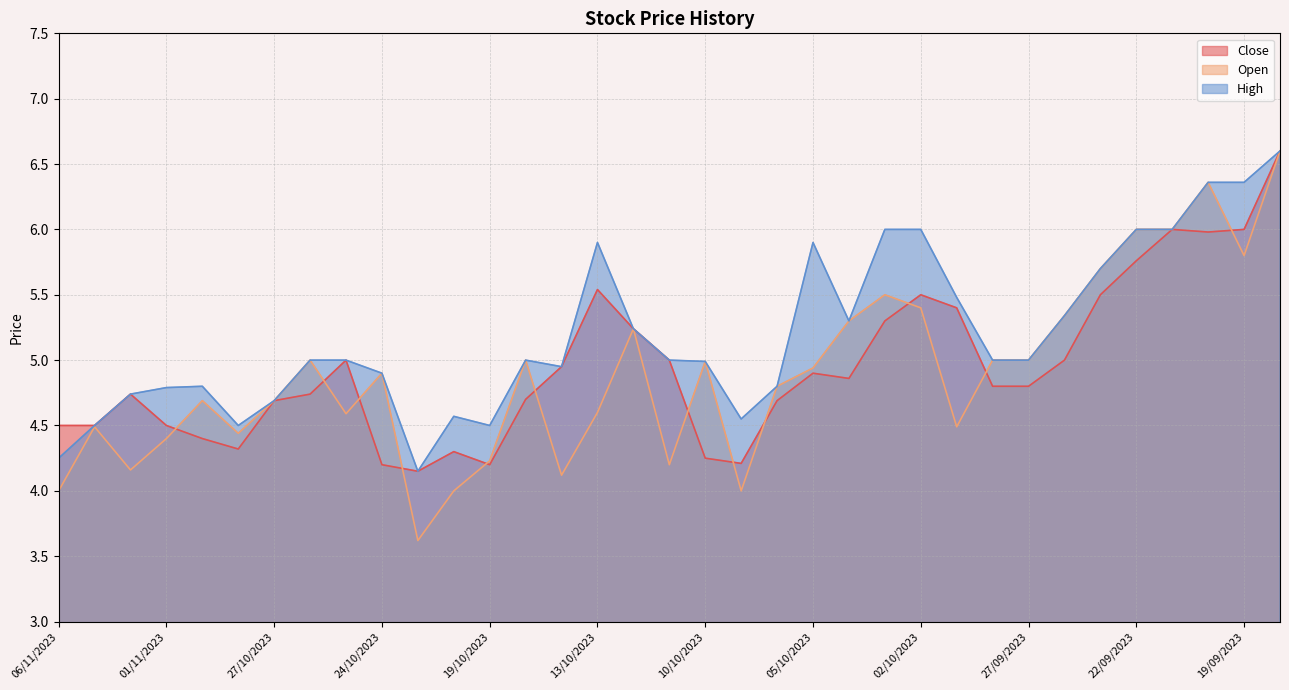

At how many categories does at least one series exceed 6?

3